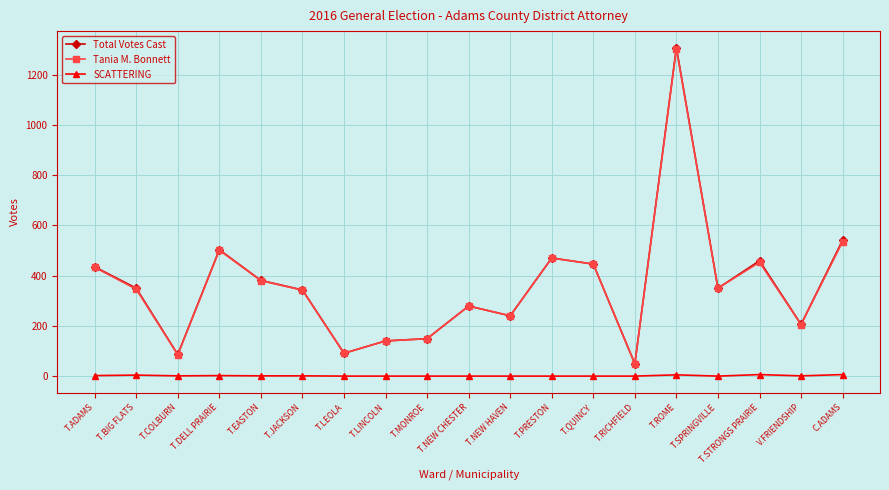

What is the value of the Total Votes Cast point at the 17th from the left?

459